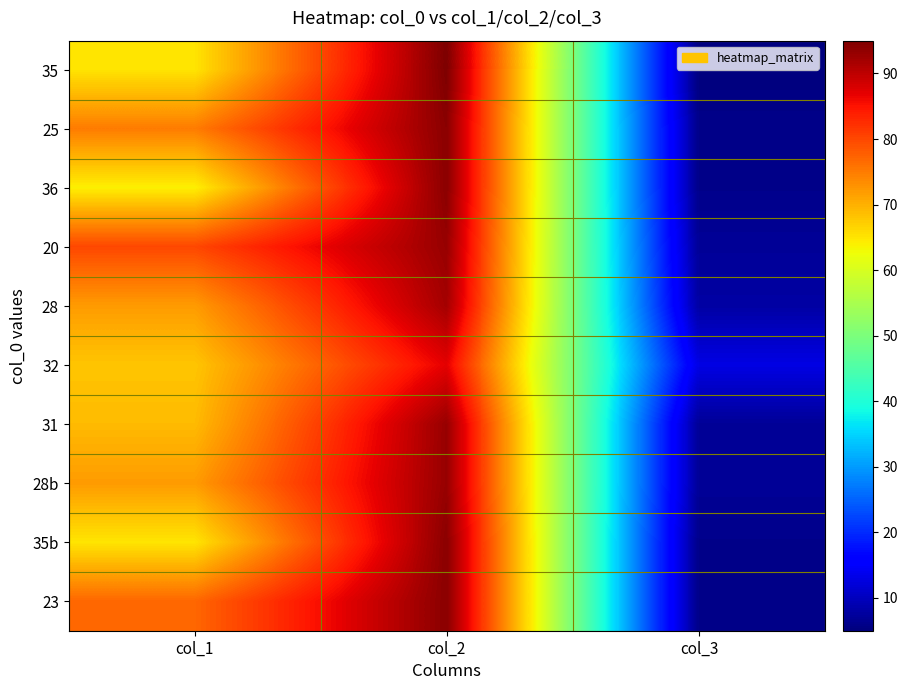

List the series in order of their peak value, highest first.

35, 25, 36, 35b, 23, 20, 31, 28b, 28, 32